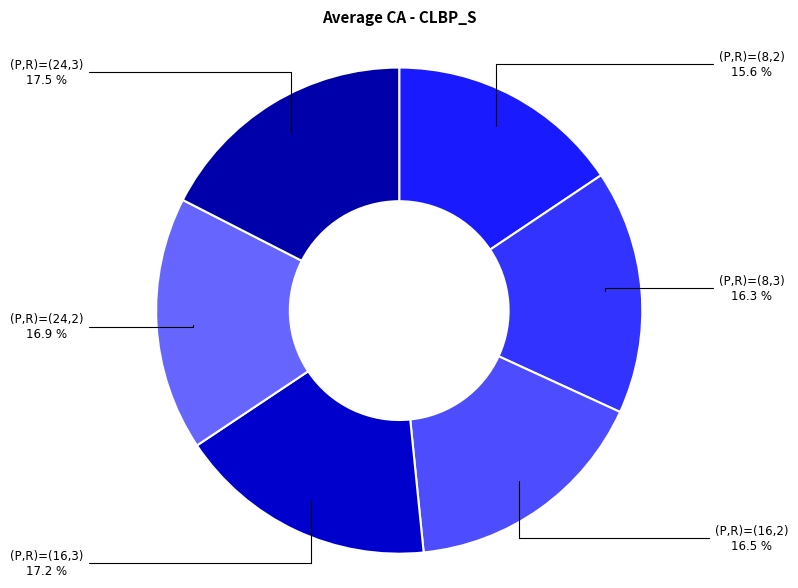

How many segments does this pie chart have?

6